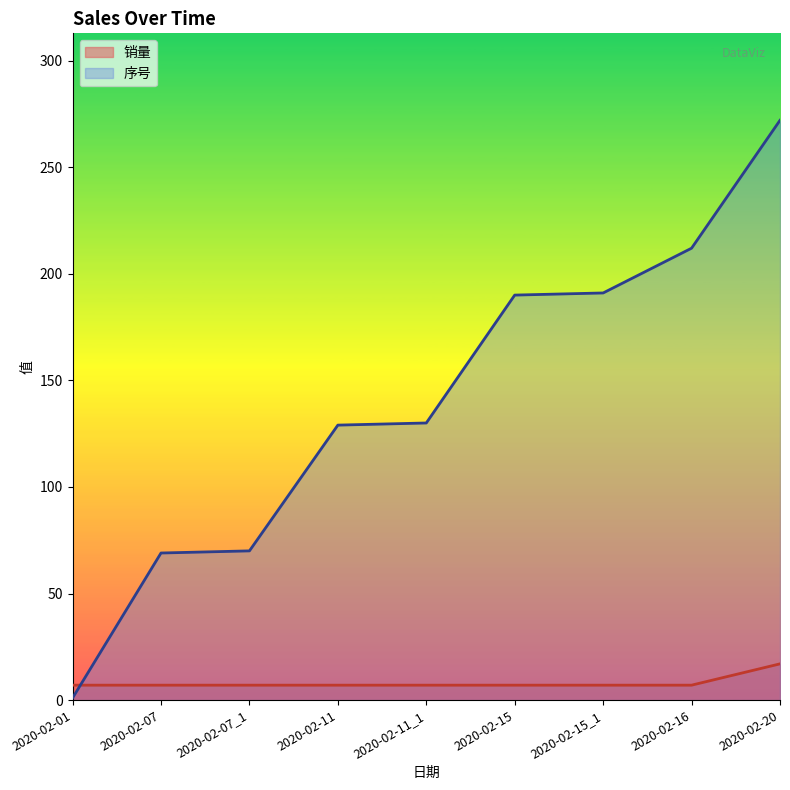

How many lines are shown in the chart?

2